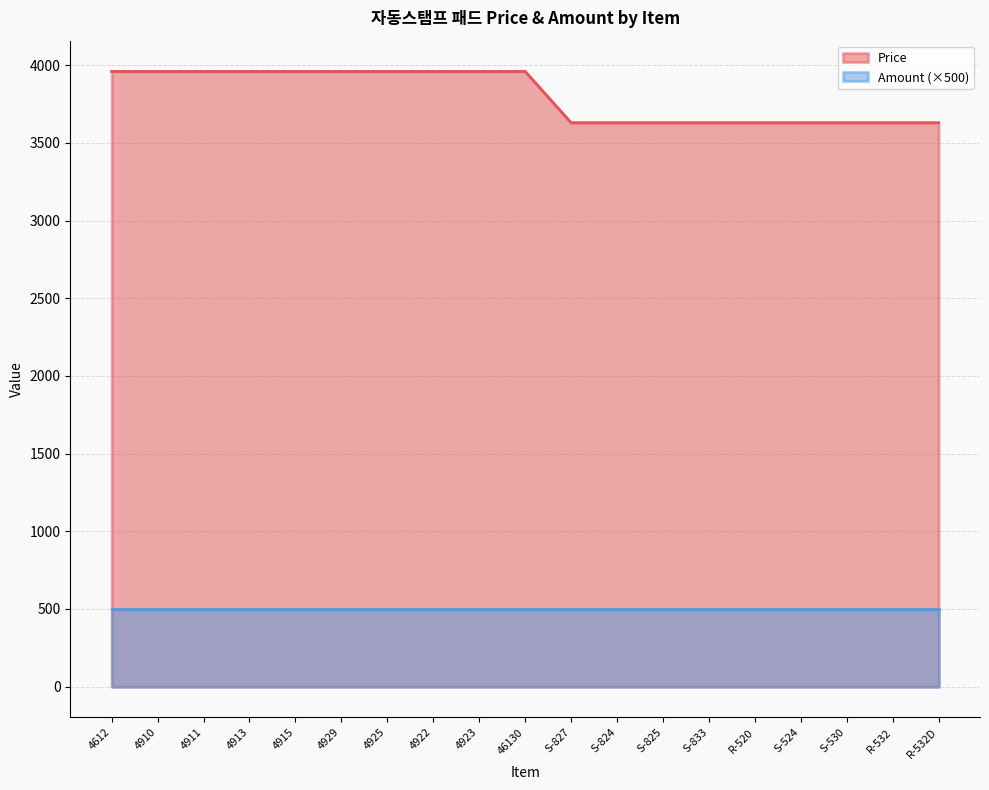

What is the greatest value displayed?

3960